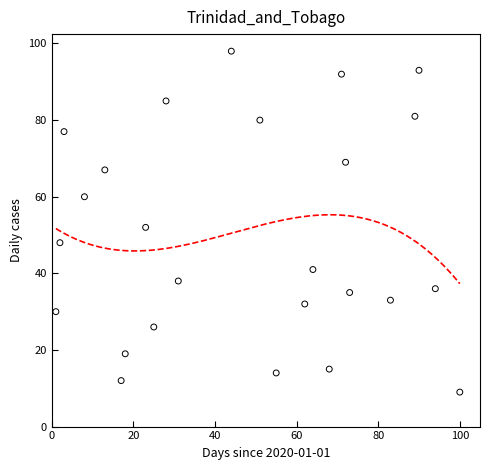

What is the range of X values (max minus min)?

99